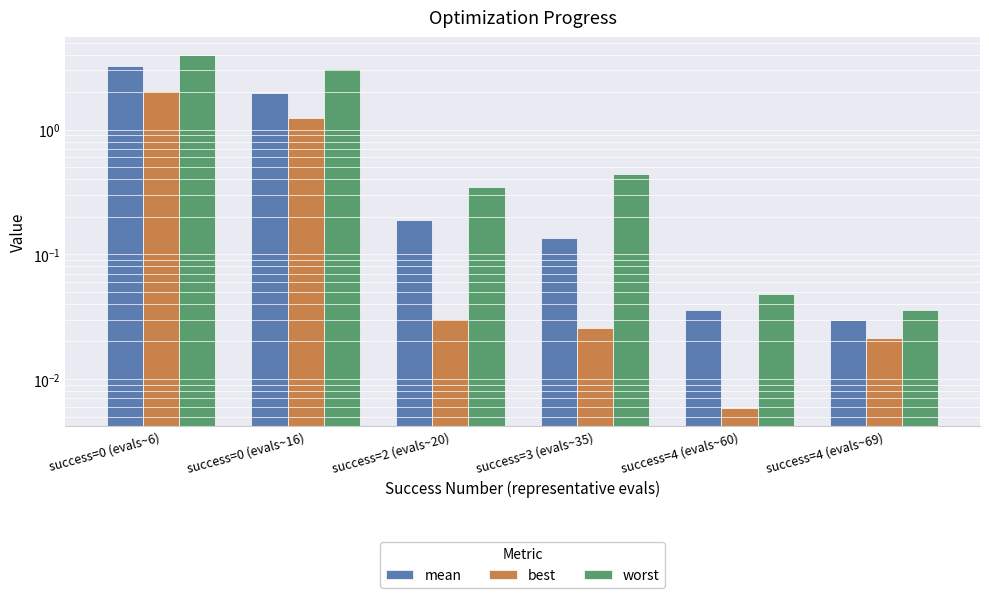

List the series in order of their overall mean, lowest first.

best, mean, worst